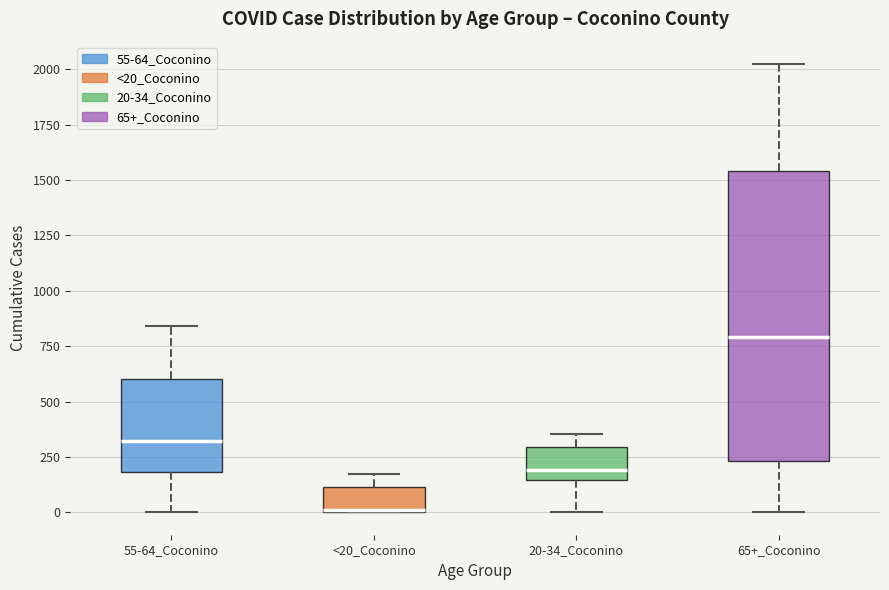

Which box is the tallest, from its lower edge to its upper edge?

65+_Coconino